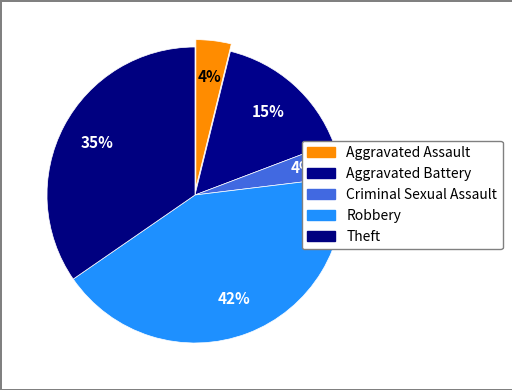

Is it true that Aggravated Battery is 15% of the pie?

True